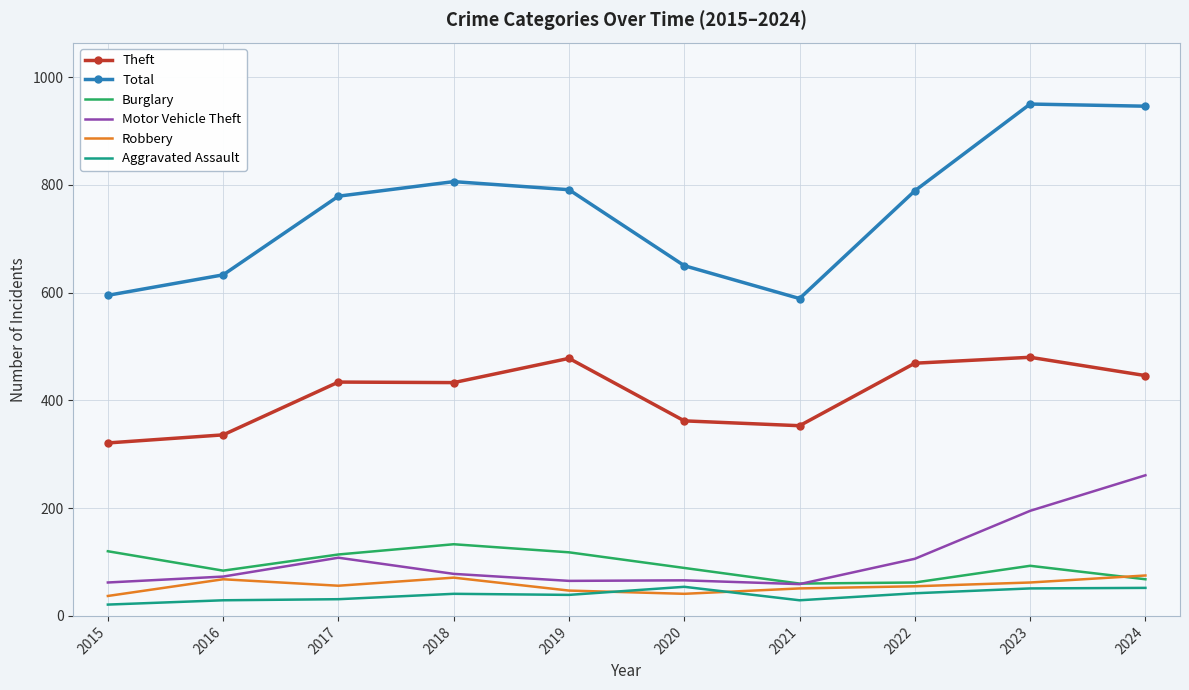

What is the maximum value shown in the chart?

950